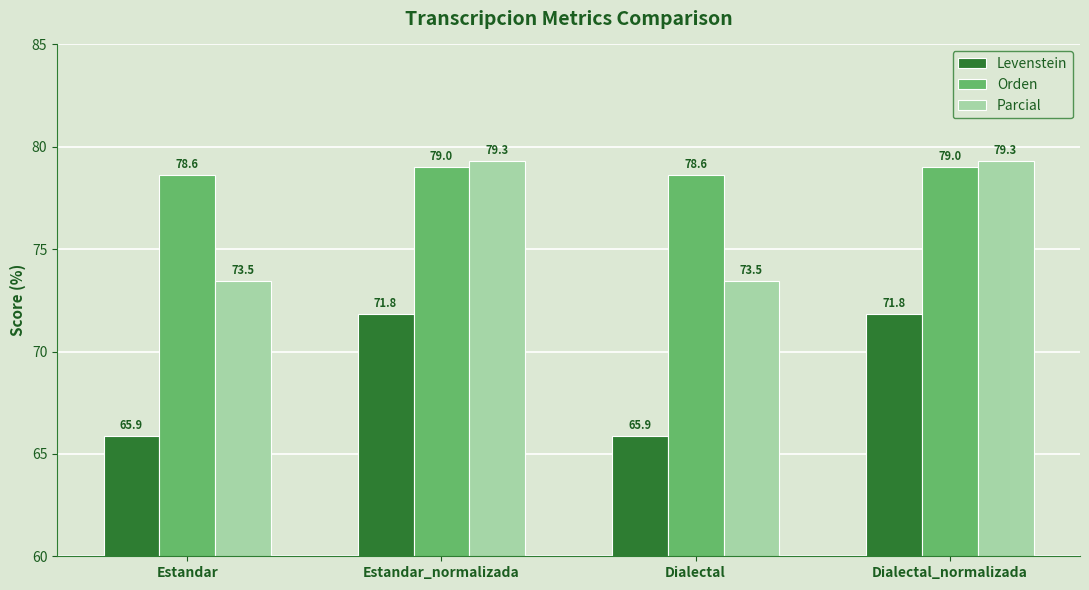

What is the sum of all Orden values?

315.3